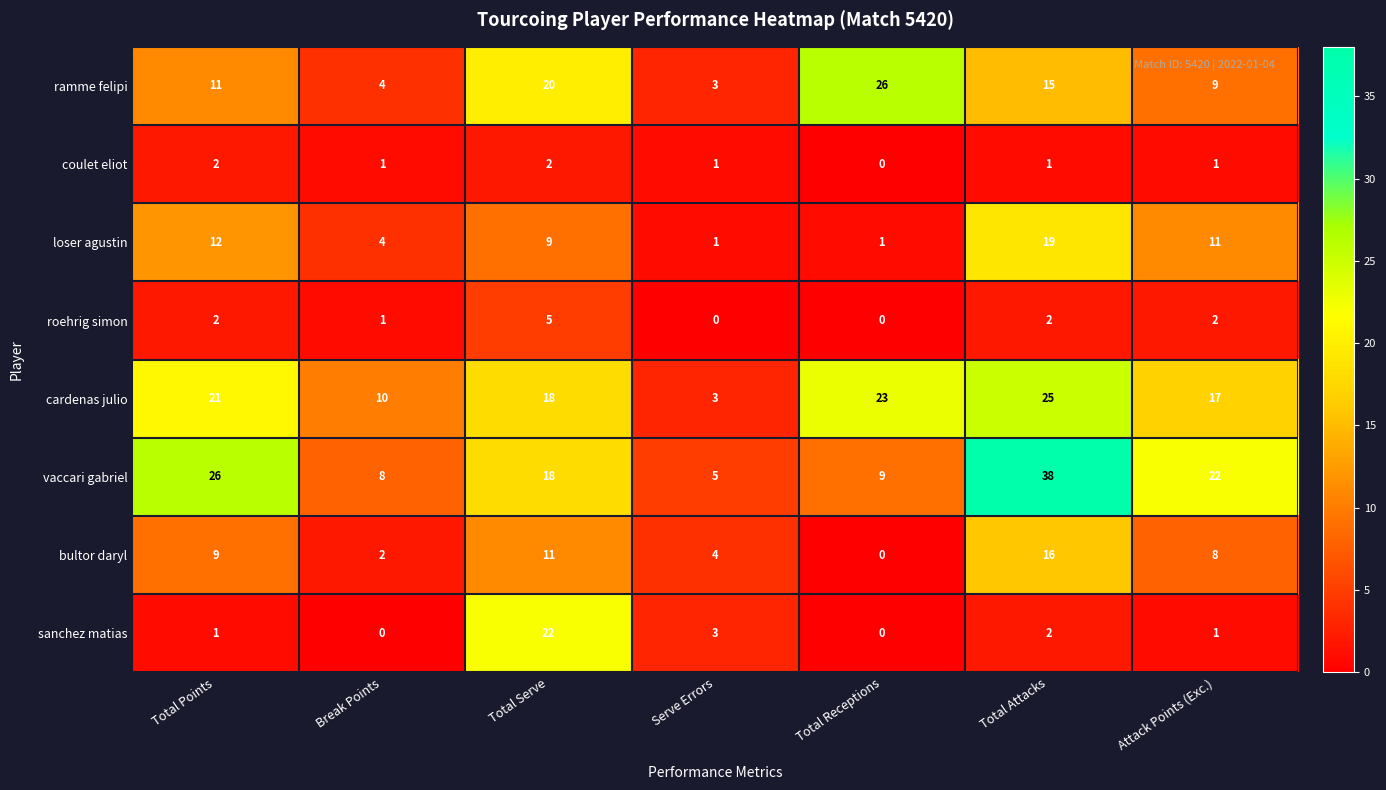

At which category is the sum across all series the highest?

Total Attacks